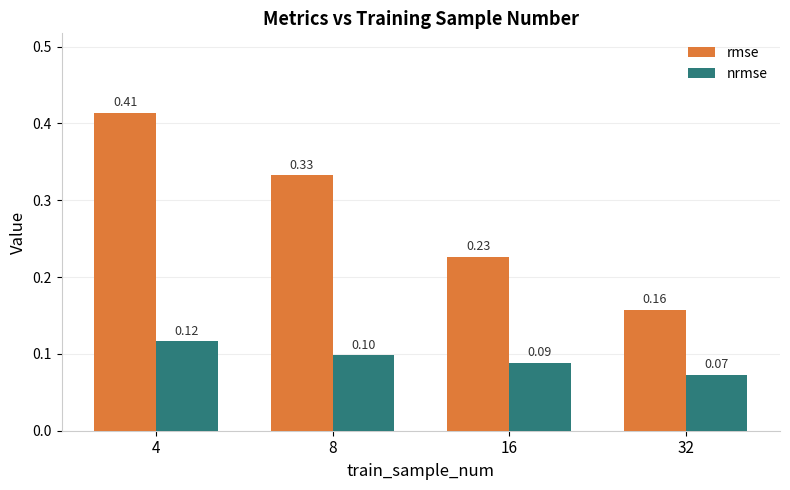

Rank the categories by nrmse value from lowest to highest.

32, 16, 8, 4